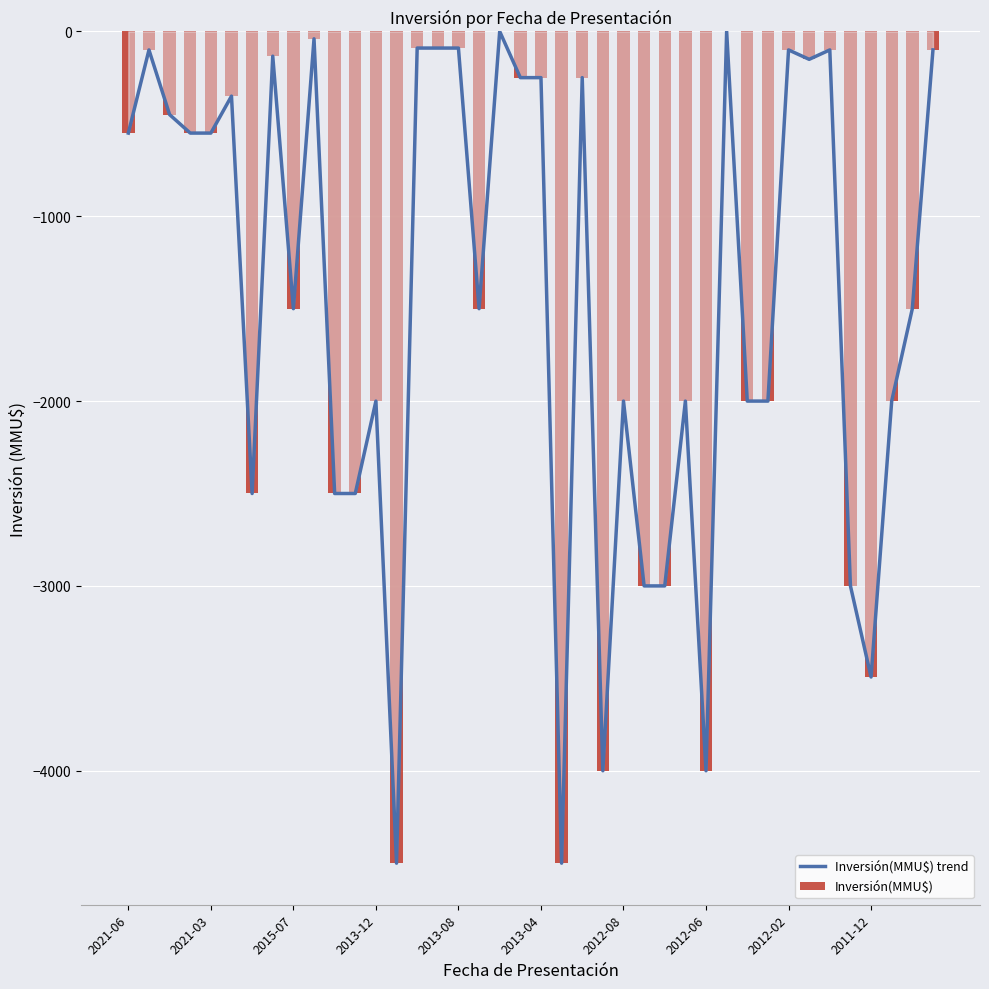

Reading right to left, list all the values displayed in this chart.

-100	-1500	-2000	-3493	-3000	-100	-151	-100	-2000	-2000	0	-4000	-2000	-3000	-3000	-2000	-4000	-250	-4500	-250	-250	0	-1500	-90	-90	-90	-4500	-2000	-2500	-2500	-40	-1500	-134	-2500	-350	-550	-550	-450	-100	-550